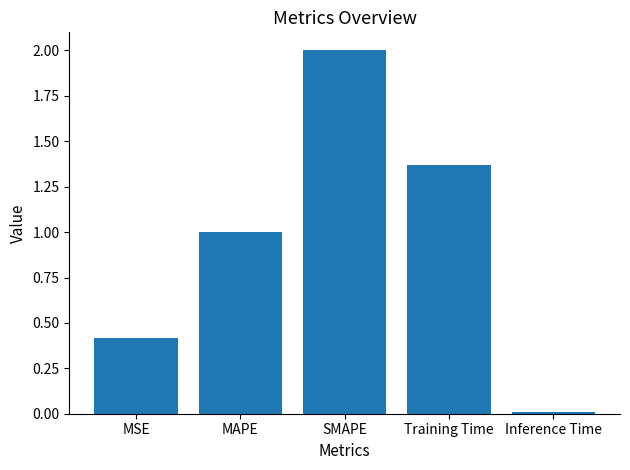

What is the change in value from MSE to MAPE?

+0.6